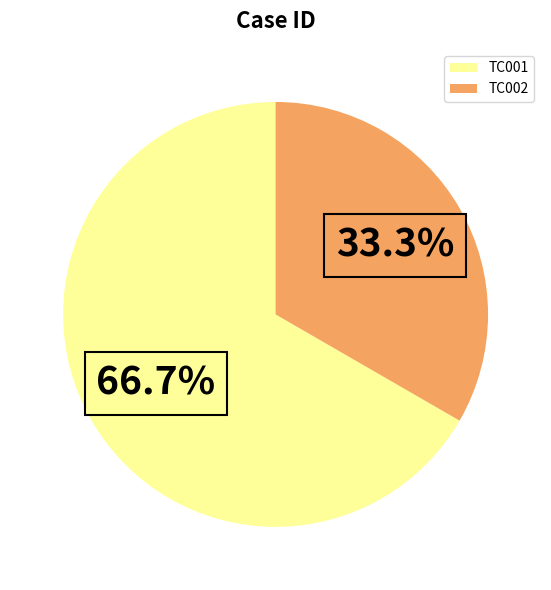

Does any single category account for the majority?

Yes